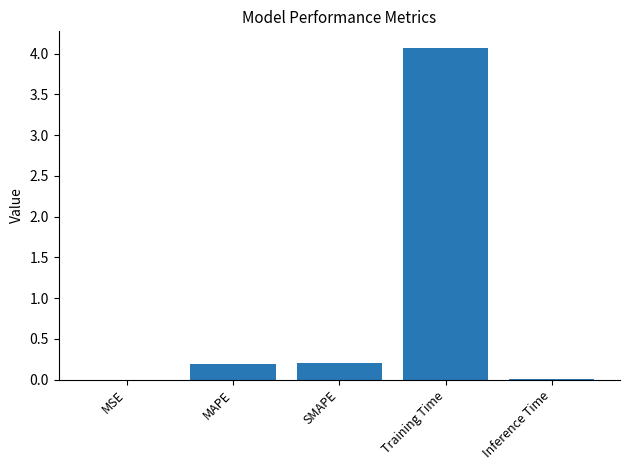

What is the sum of the values at SMAPE and MAPE?

0.4